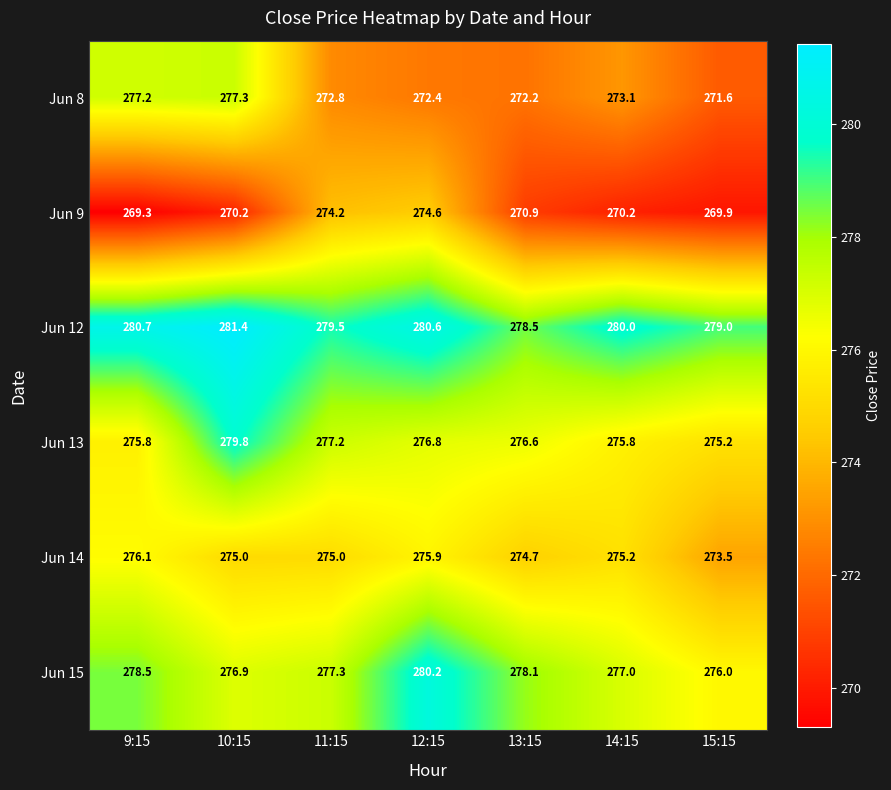

Rank the series at 12:15 from highest to lowest value.

Jun 12, Jun 15, Jun 13, Jun 14, Jun 9, Jun 8